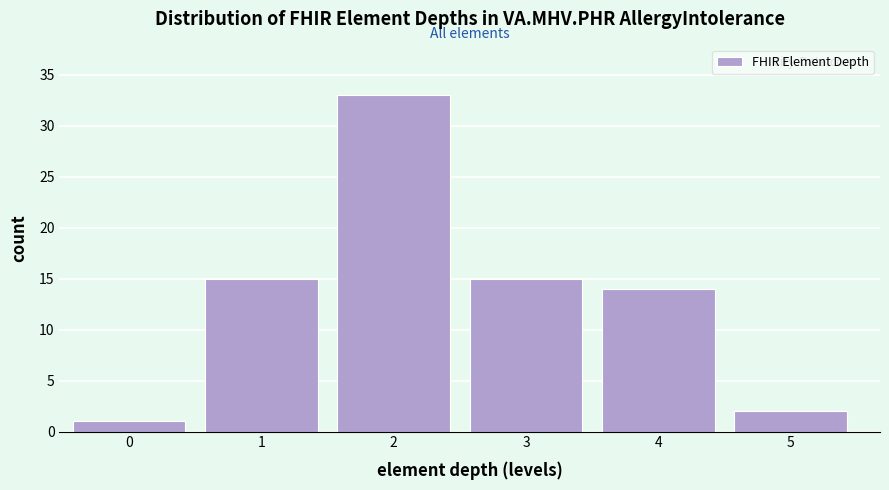

Reading right to left, list all the values displayed in this chart.

5=2	4=14	3=15	2=33	1=15	0=1